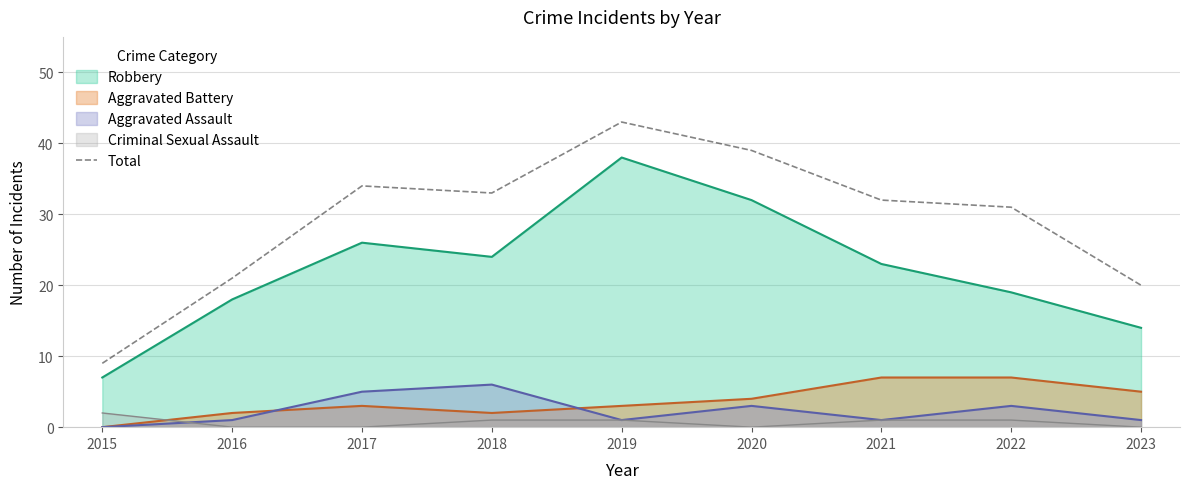

Which series has the largest total across all categories?

Total